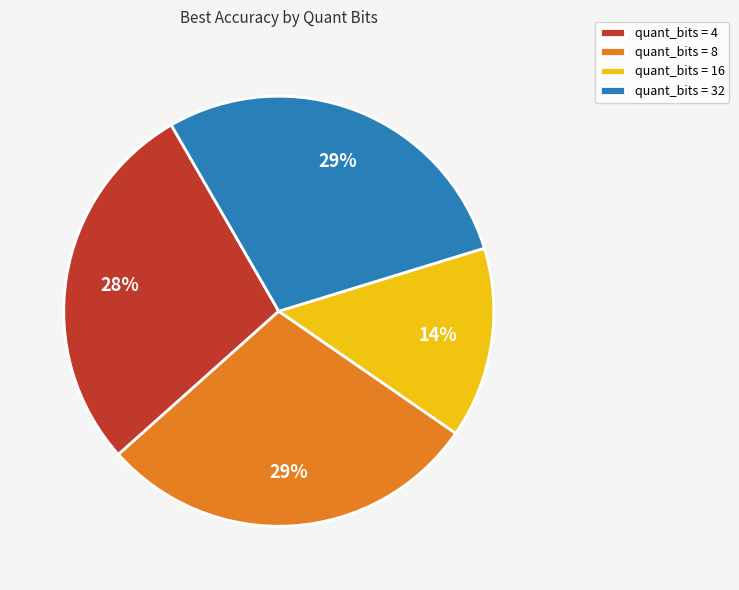

What percentage is the quant_bits = 4 slice, to the nearest percent?

28%